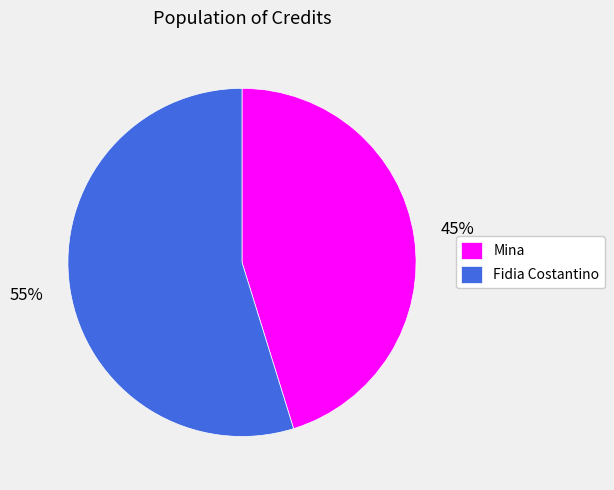

Rank the categories by value from lowest to highest.

Mina, Fidia Costantino